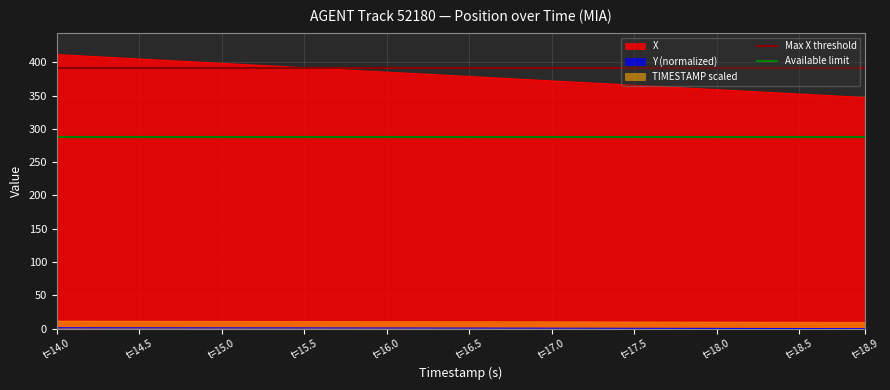

Which has a higher value, t=14.0 or t=14.5?

t=14.0